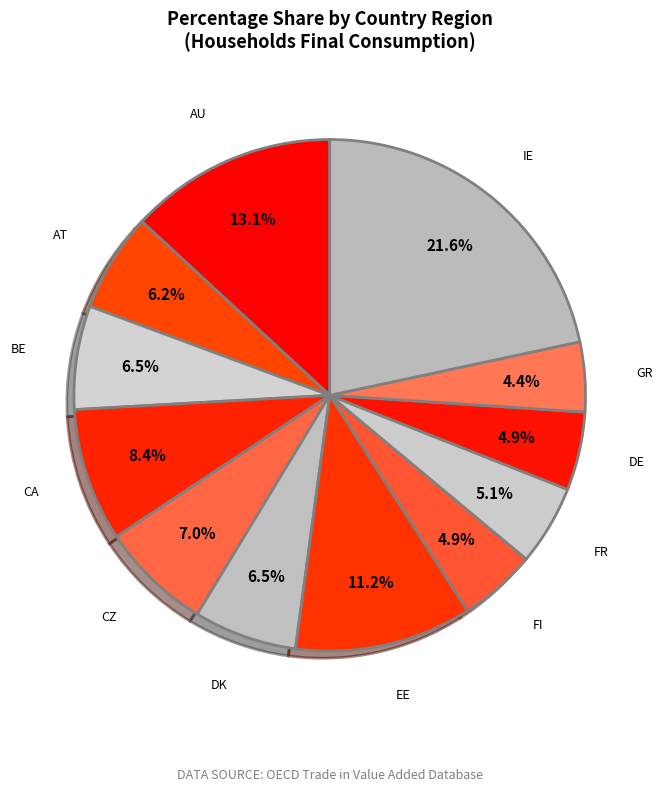

Does FR account for over 50% of the chart?

No